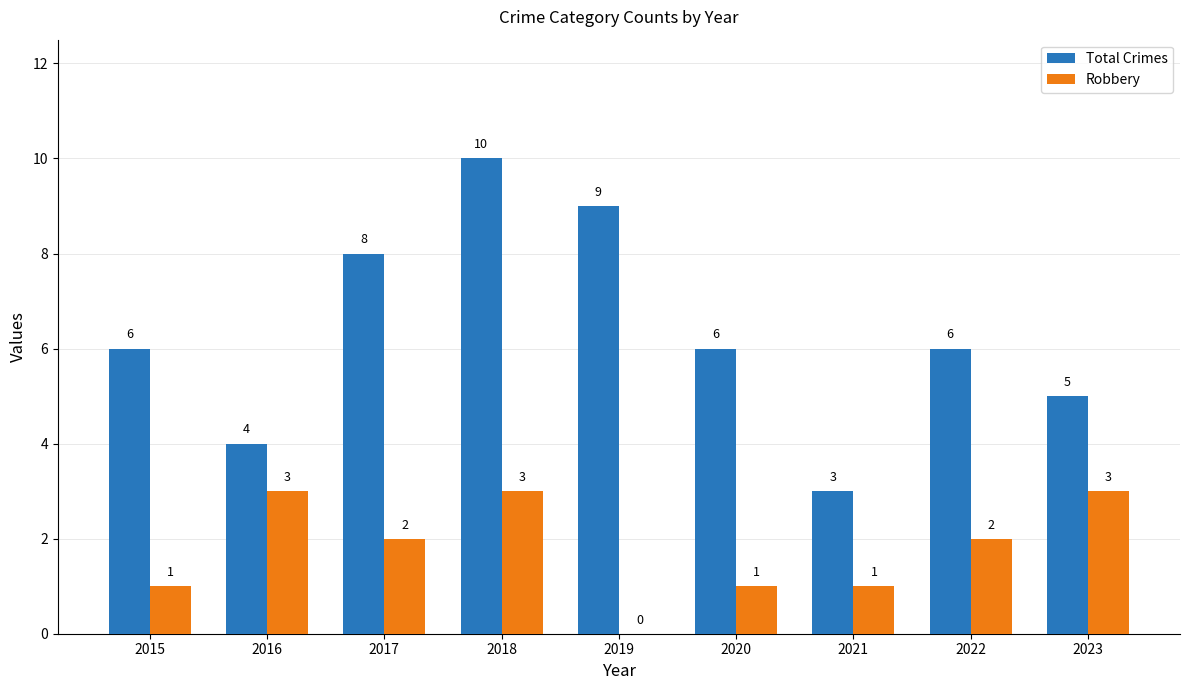

Where does the Robbery series first go above 2?

2016